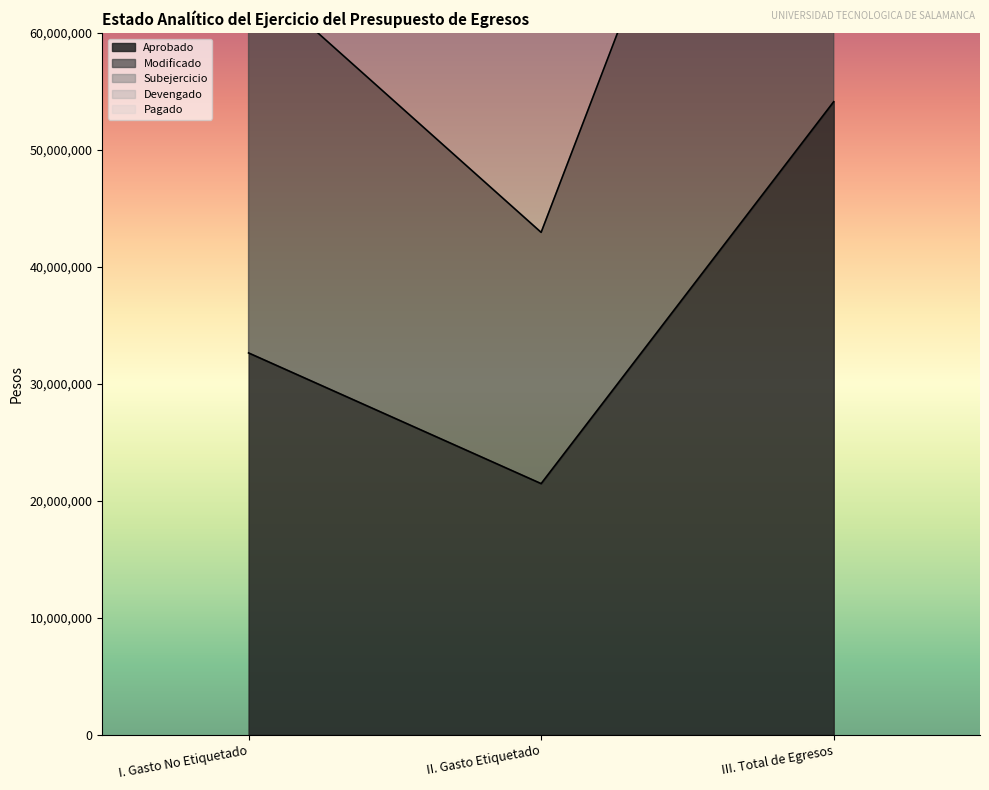

Reading right to left, extract all data points from this chart.

Aprobado: 54130973.5	21479051.0	32651922.5
Modificado: 108261947.0	42958102.0	65303845.0
Subejercicio: 162392920.5	64437153.0	97955767.5